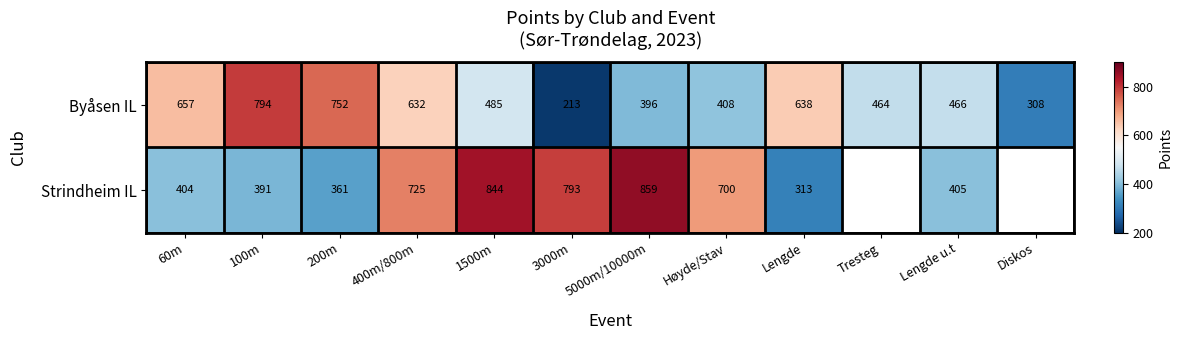

At how many categories does at least one series exceed 489?

9